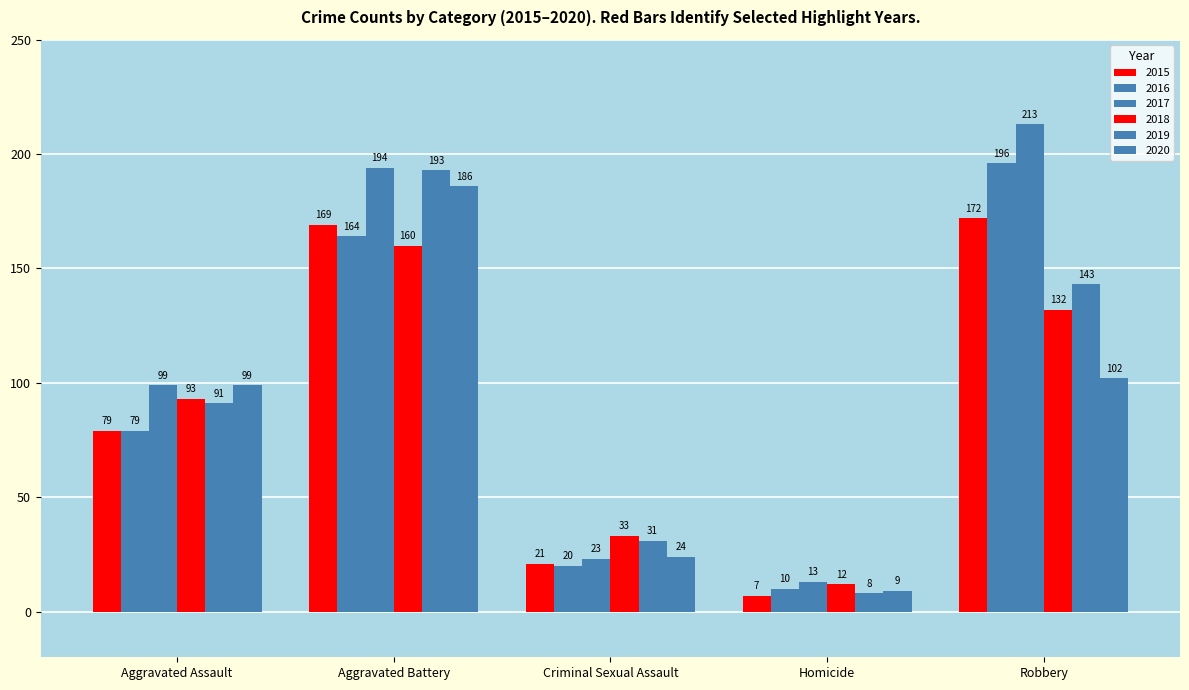

Rank the series by their maximum value, from highest to lowest.

2017, 2016, 2019, 2020, 2015, 2018